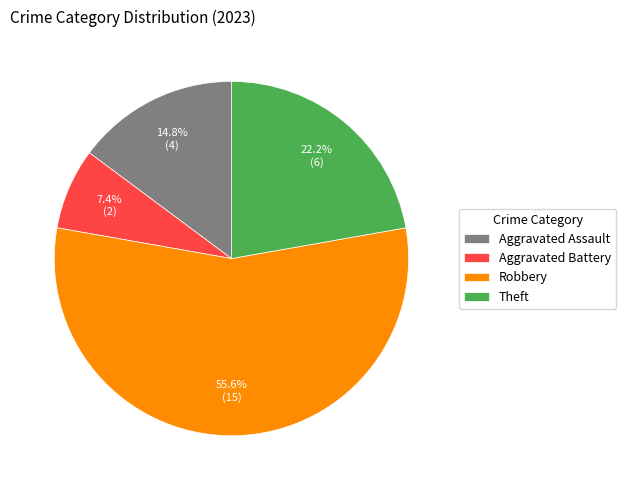

Rank the categories by value from lowest to highest.

Aggravated Battery, Aggravated Assault, Theft, Robbery